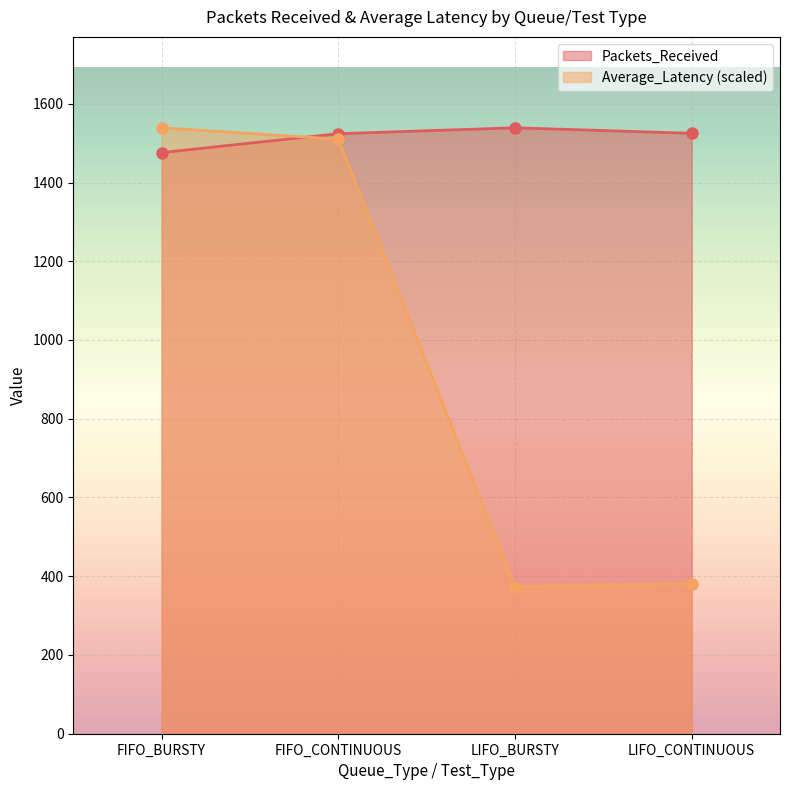

Count the number of categories in the chart.

4